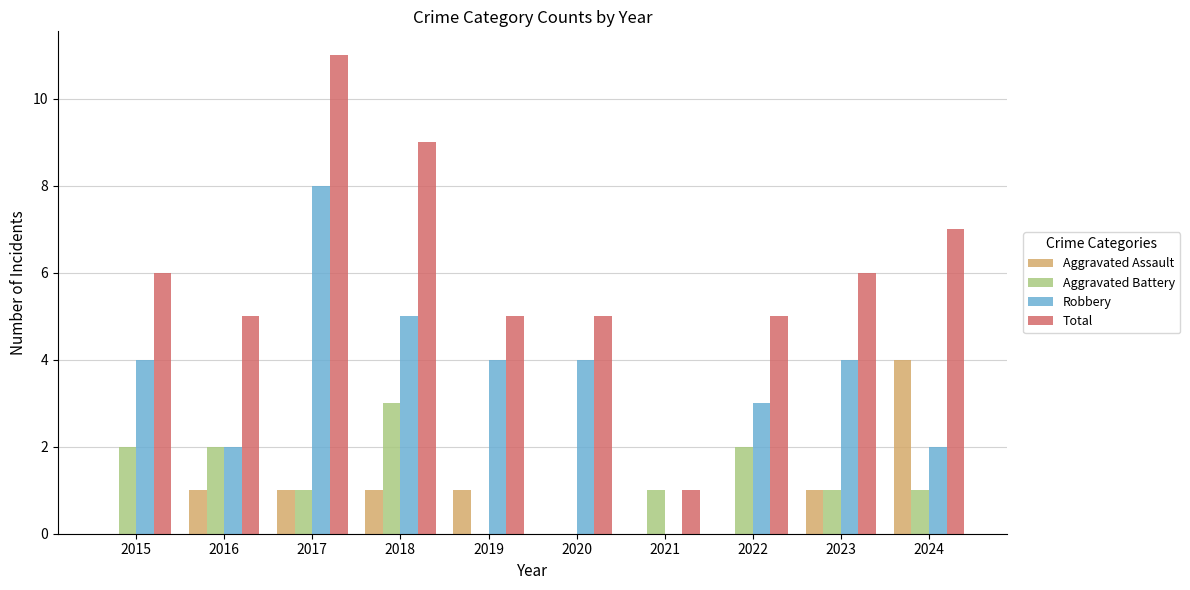

Is it true that Aggravated Battery equals 1 at 2021?

True